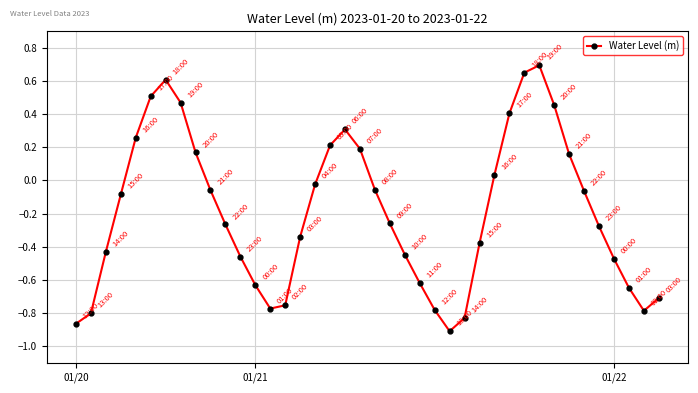

What is the difference between the second highest and minimum values?

1.6